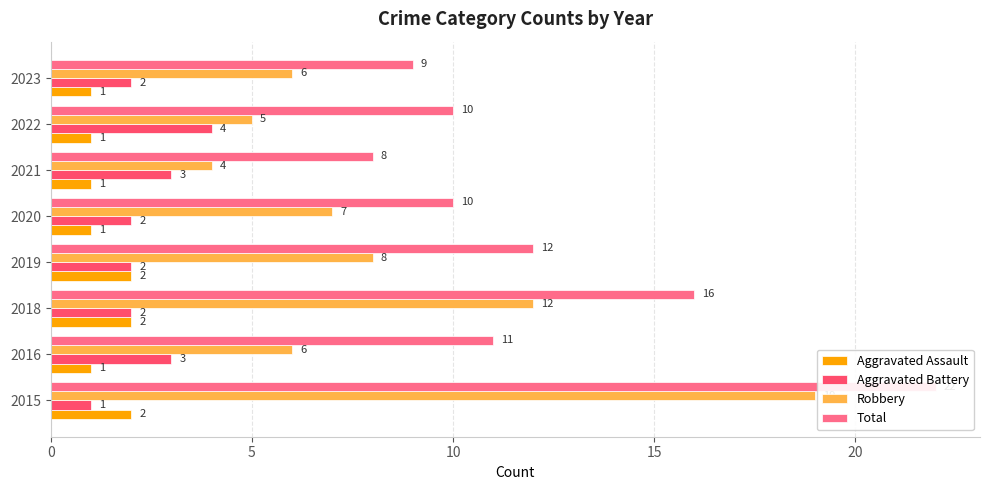

The Robbery series shows 31 at 2015. True or false?

False